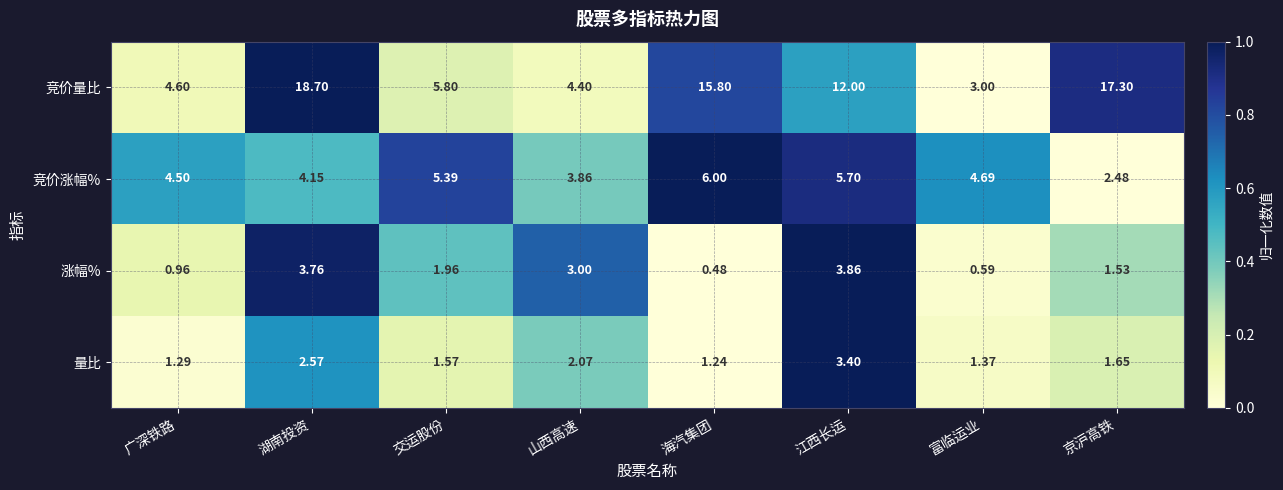

Rank the series by their maximum value, from lowest to highest.

量比, 涨幅%, 竞价涨幅%, 竞价量比